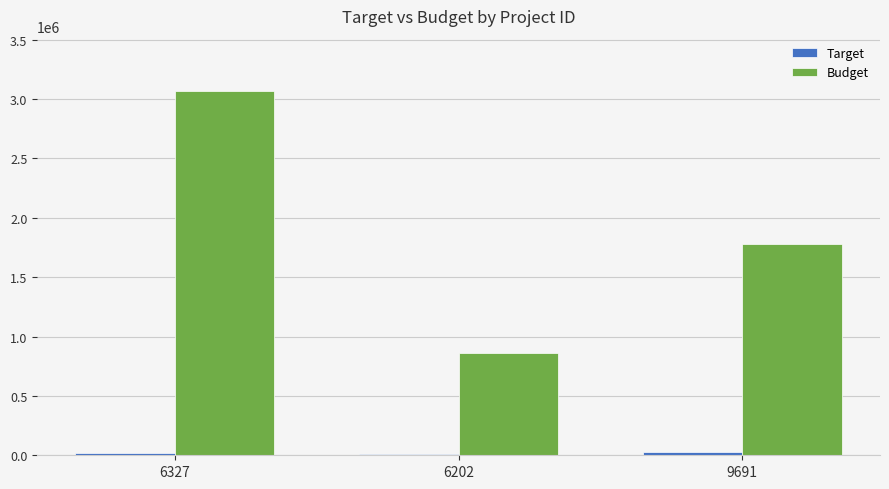

Count the Budget values in the range 863242 to 3071347.

3